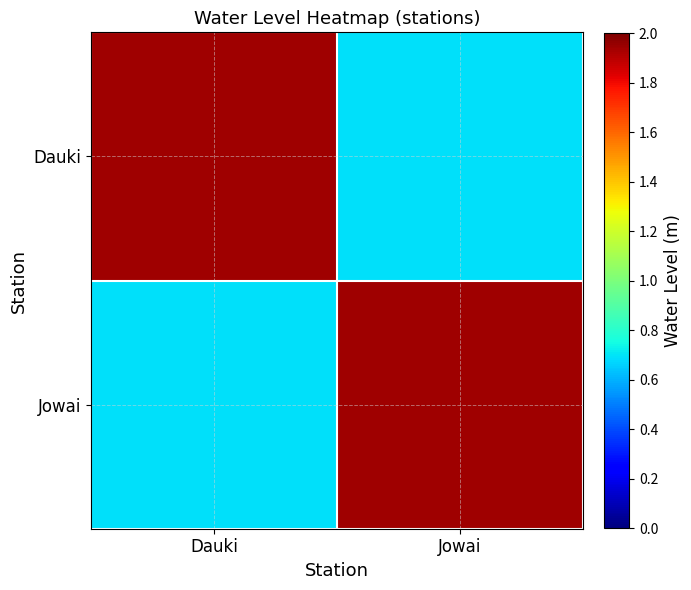

List the series in order of their peak value, highest first.

Dauki, Jowai